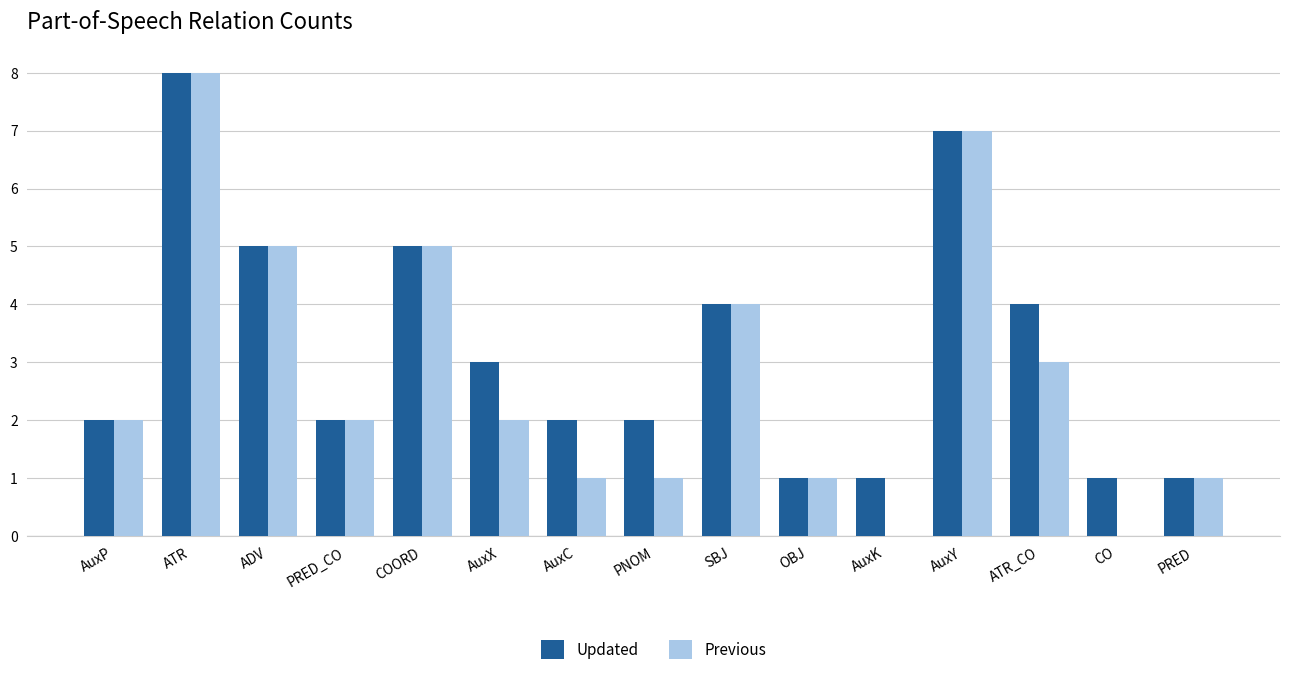

Is it true that Updated equals 2 at AuxP?

True